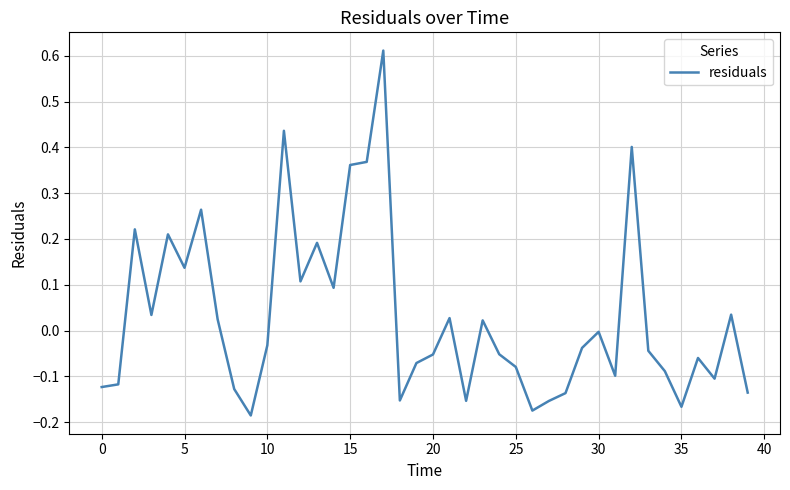

What is the difference between the maximum and minimum values?

0.8